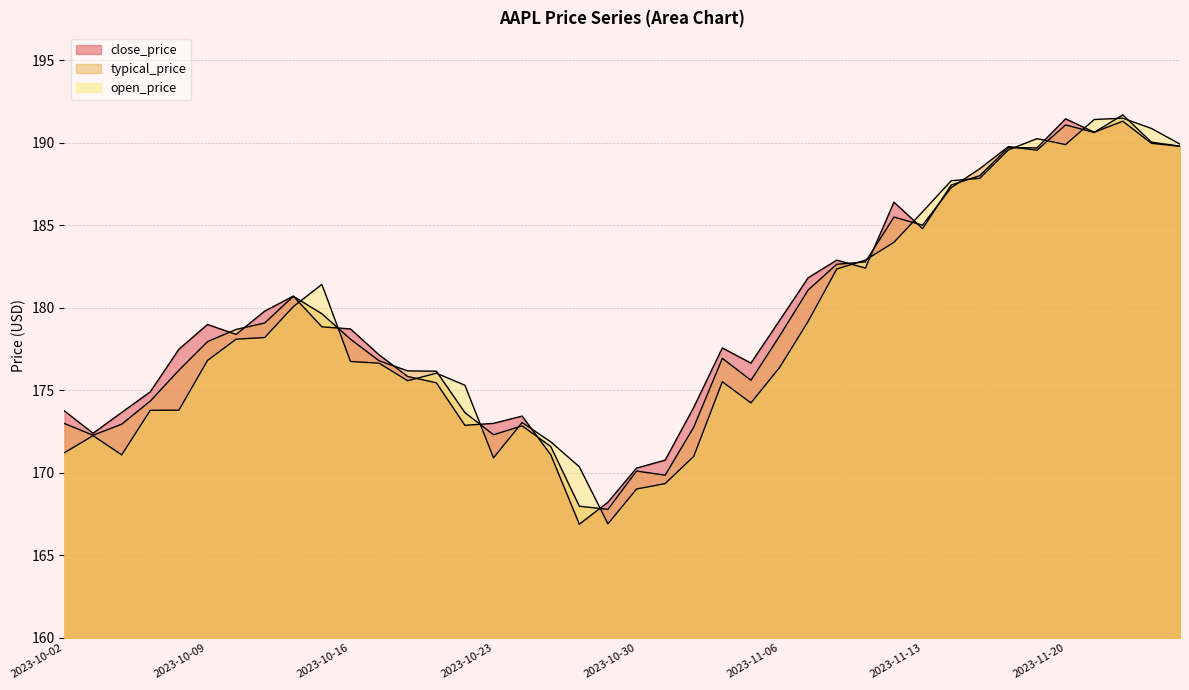

Rank the series by their average value, from highest to lowest.

close_price, typical_price, open_price